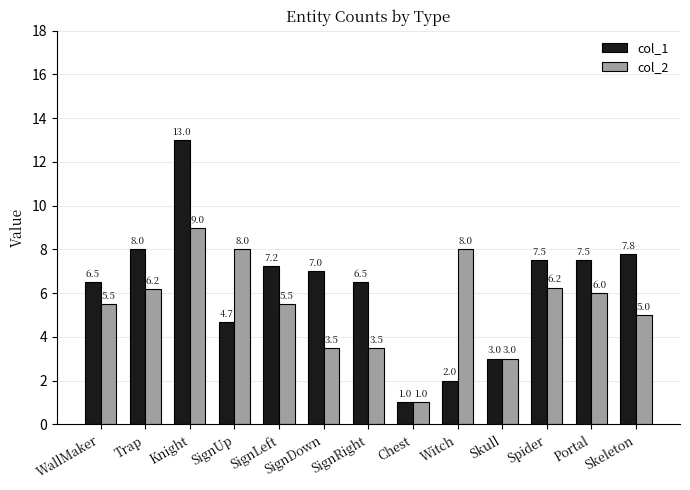

List the series in order of their peak value, highest first.

col_1, col_2